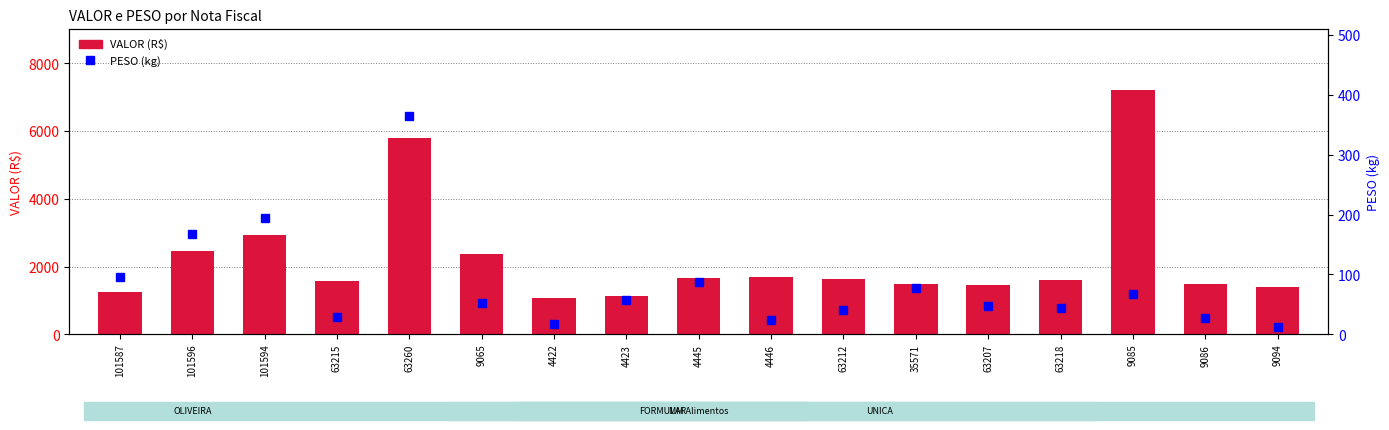

At which label does VALOR (R$) reach its minimum?

4422